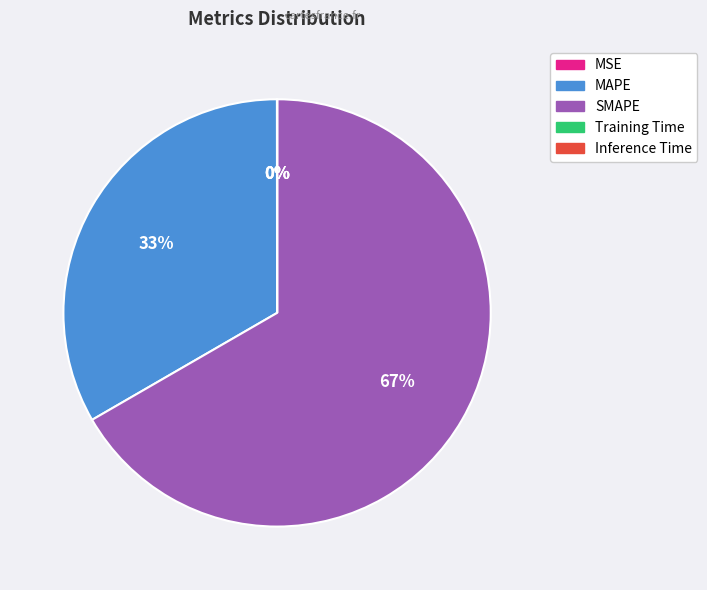

Is it true that MAPE is 33% of the pie?

True